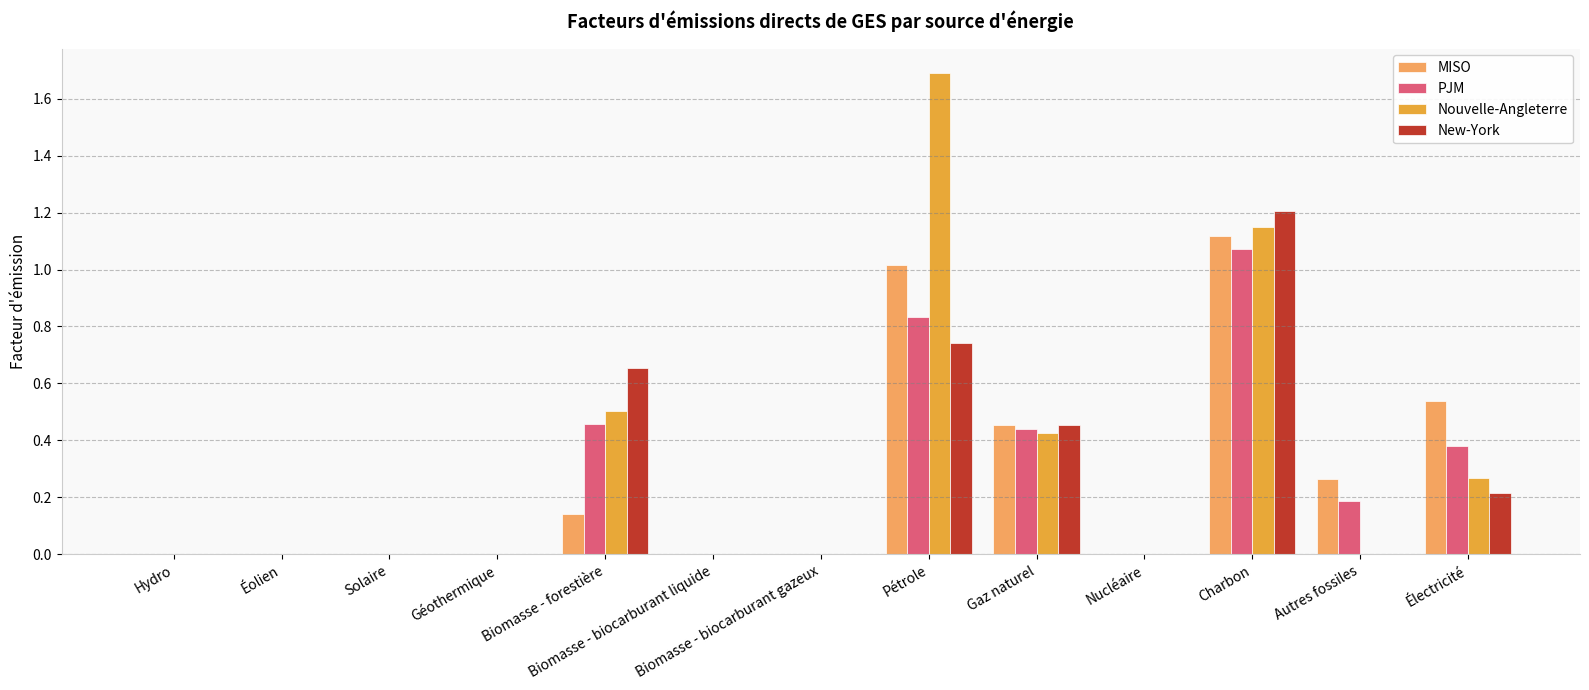

At which category is the sum across all series the highest?

Charbon